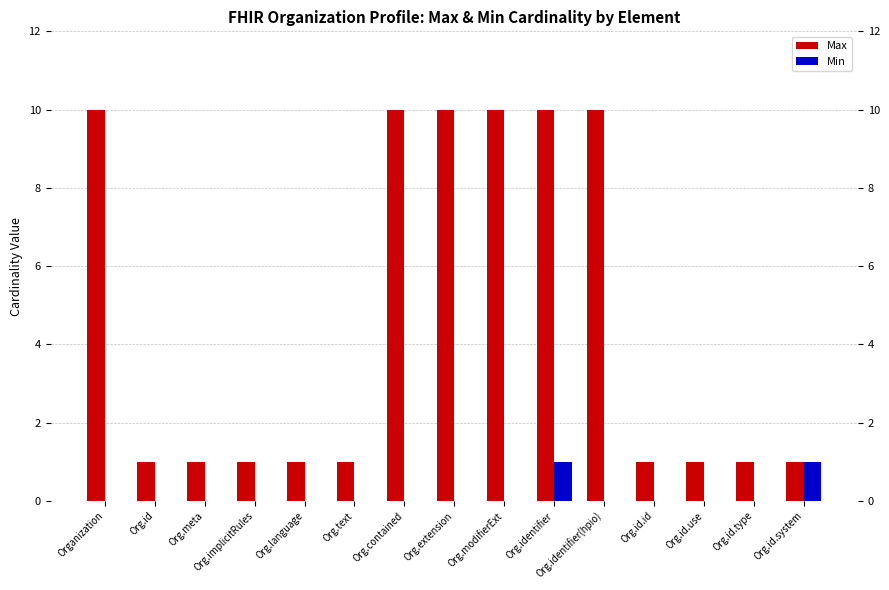

What are all the series names shown in the legend?

Max, Min